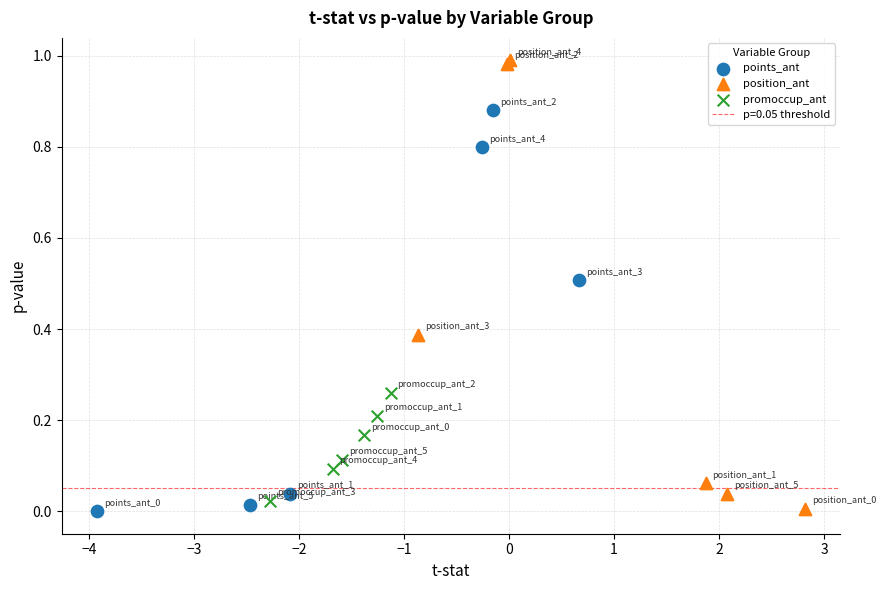

Which series contains the highest Y value?

position_ant